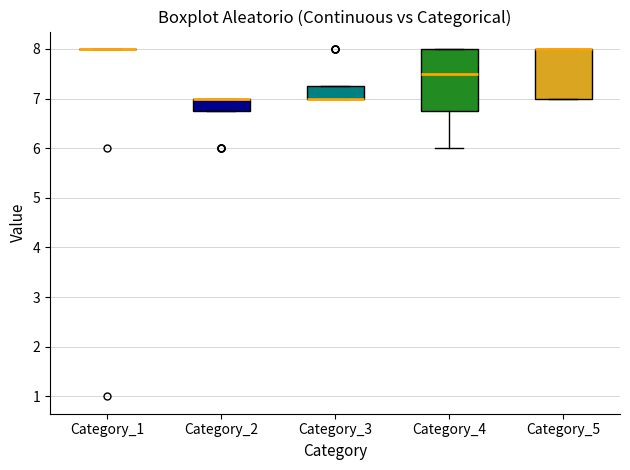

Reading left to right, transcribe this box plot: for each box, give where its median line is, the range the box spans, and where its two whiskers end, as read against the y-axis. The values are not printed on the chart, so give them approximately, as read against the axis.

Category_1: box collapsed to a line at 8.0, whiskers 8.0 to 8.0
Category_2: median 7.0 (drawn on the box's upper edge), box 6.8 to 7.0, whiskers 6.8 to 7.0
Category_3: median 7.0 (drawn on the box's lower edge), box 7.0 to 7.3, whiskers 7.0 to 7.3
Category_4: median 7.5, box 6.8 to 8.0, whiskers 6.0 to 8.0
Category_5: median 8.0 (drawn on the box's upper edge), box 7.0 to 8.0, whiskers 7.0 to 8.0